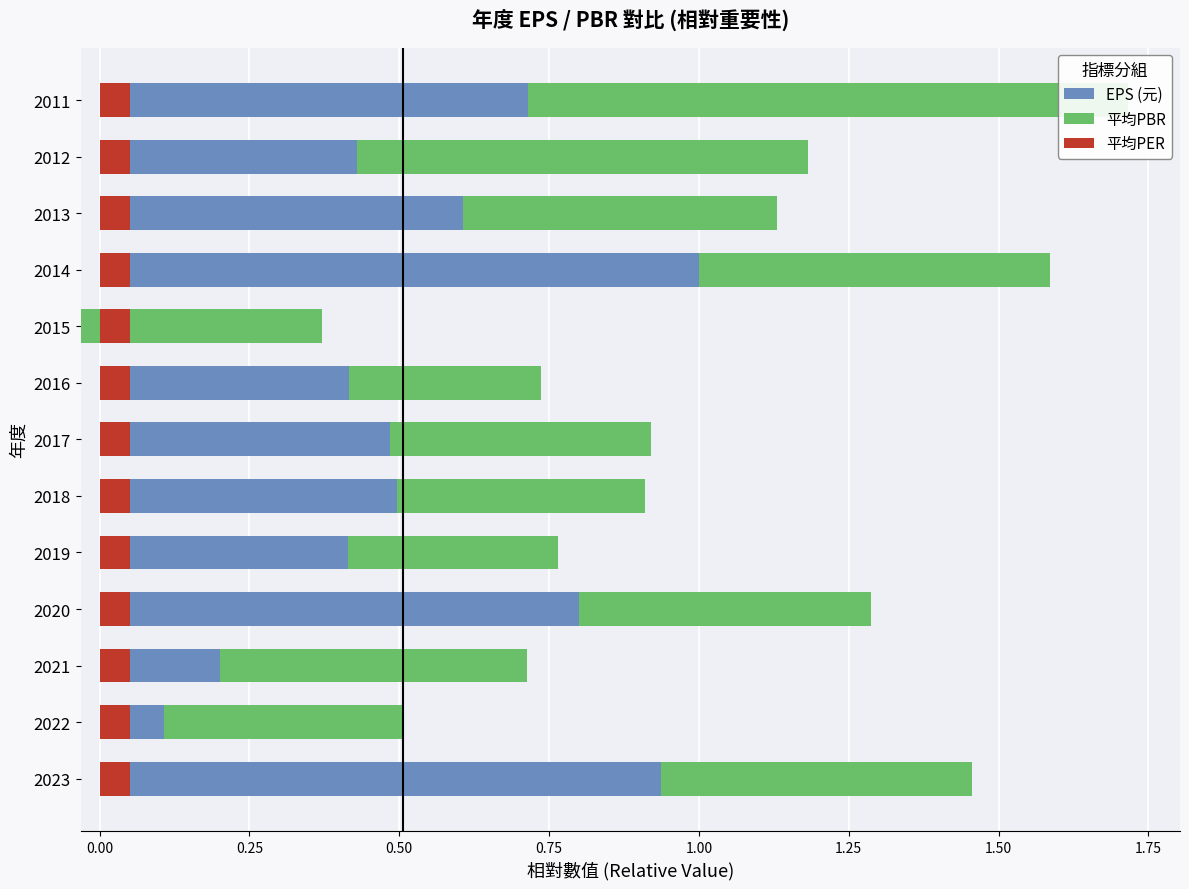

What are all the series names shown in the legend?

EPS (元), 平均PBR, 平均PER